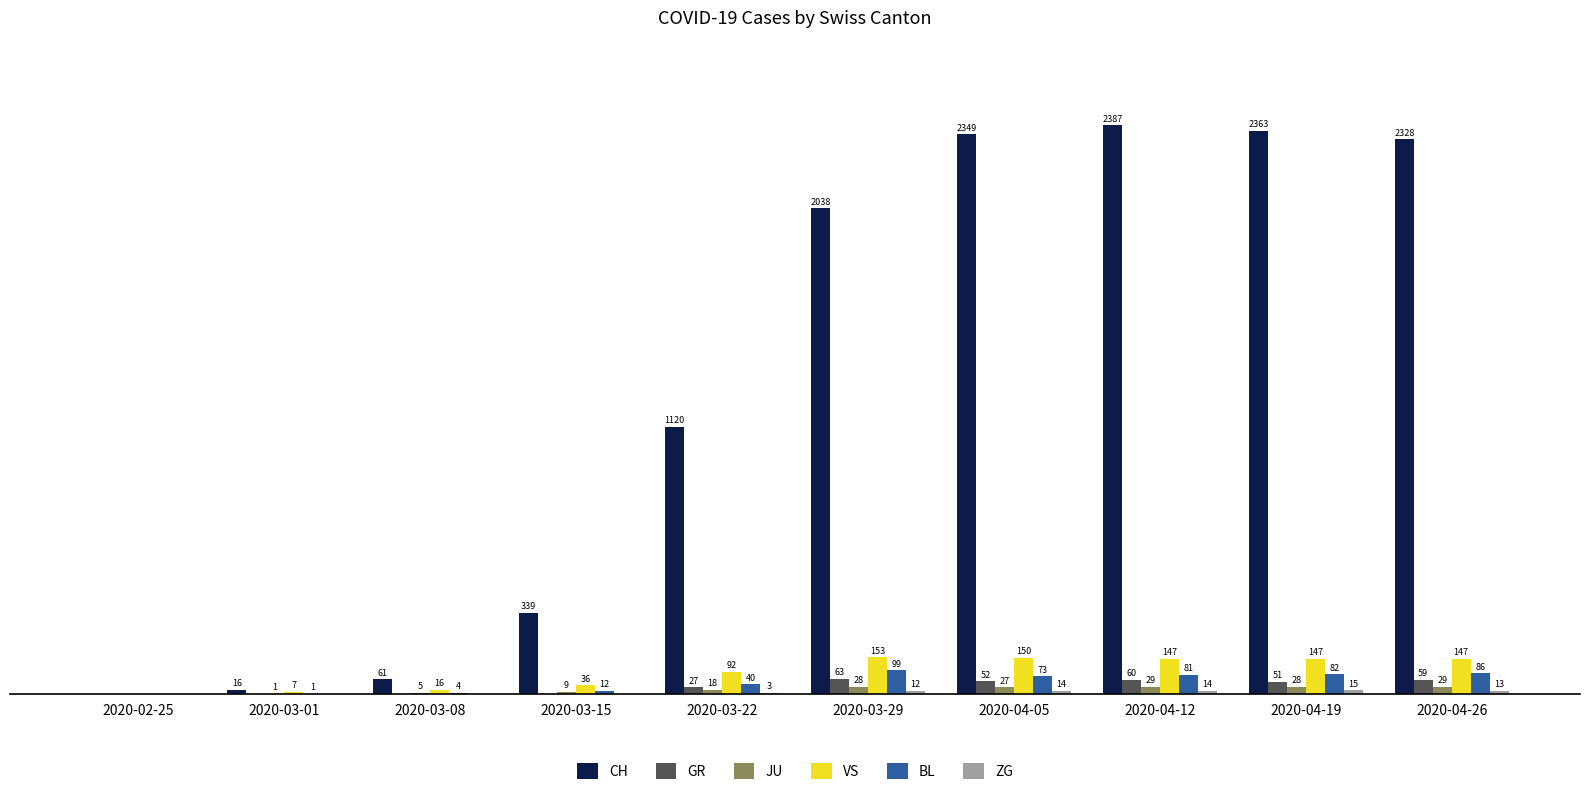

At which category is the sum across all series the highest?

2020-04-12